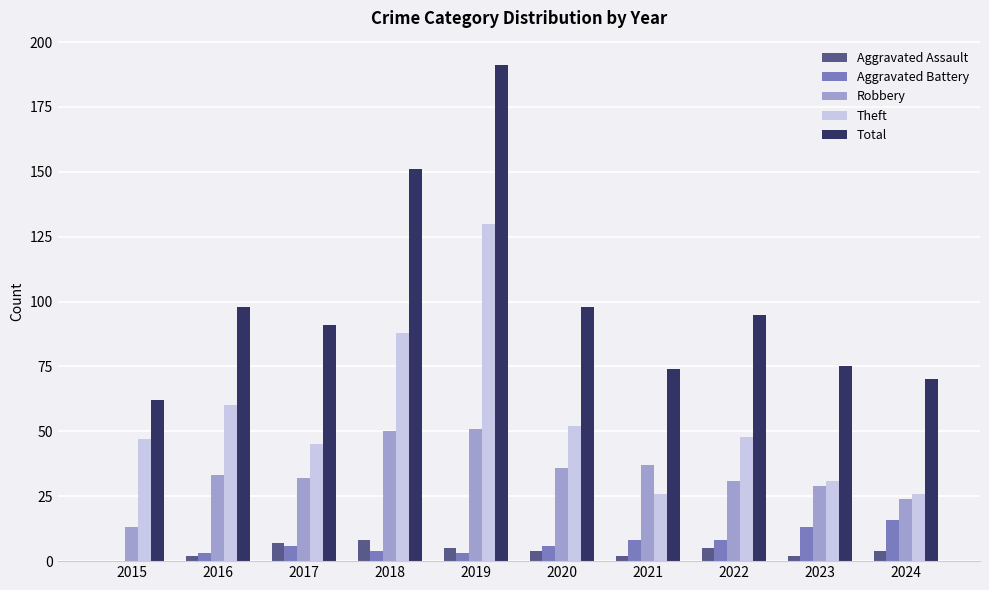

True or false: Total has a value of 98 at 2020.

True